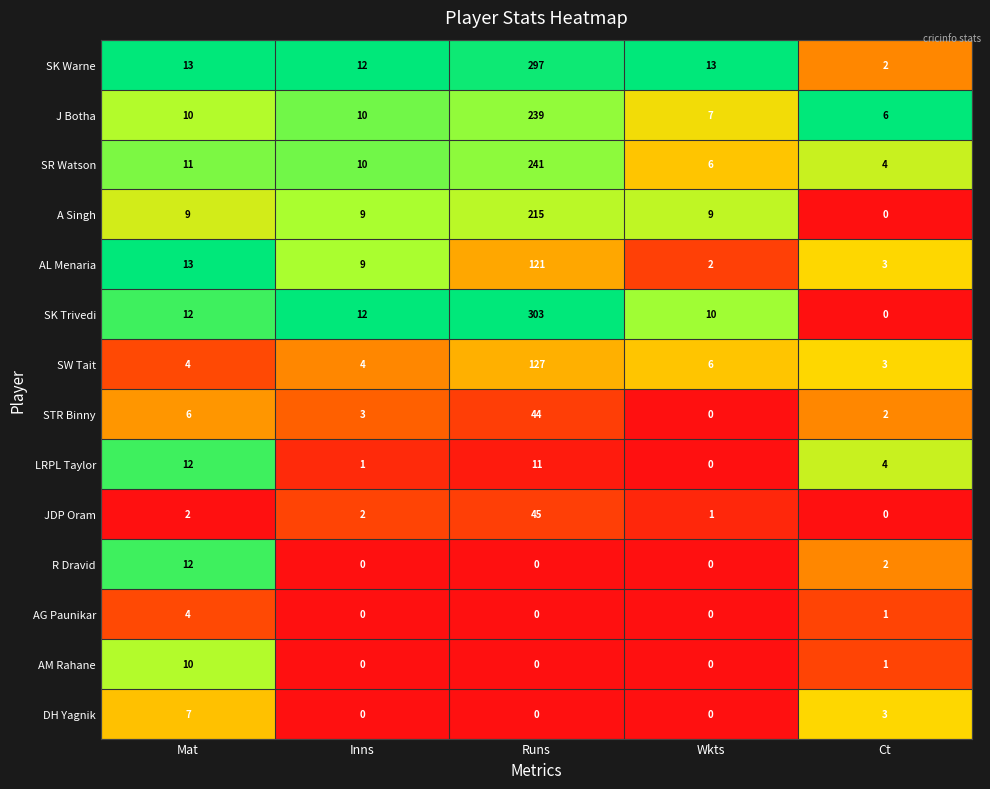

Count the number of categories in the chart.

5